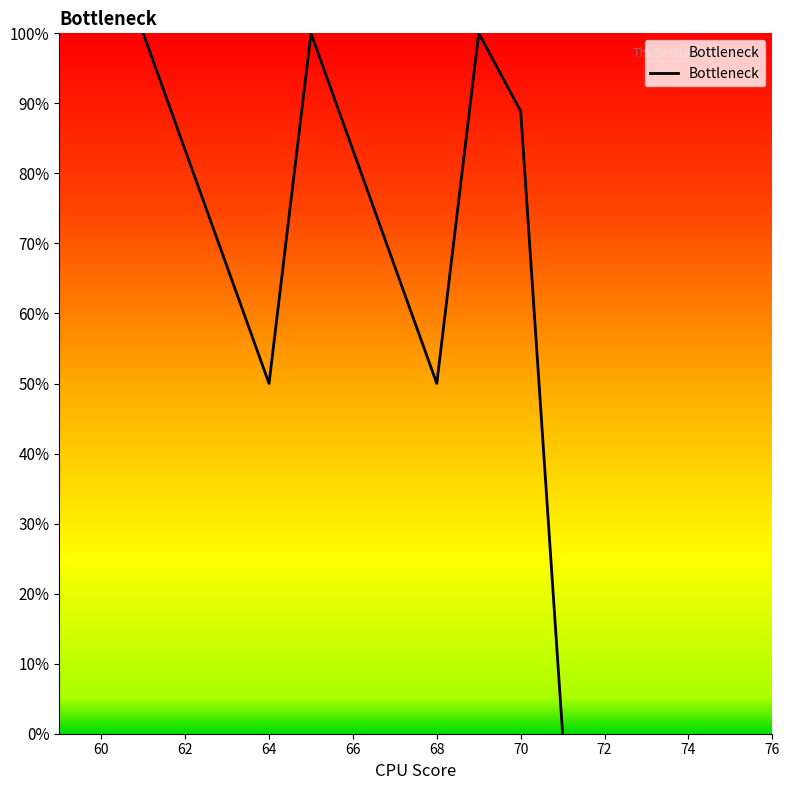

How many values exceed 83?

6